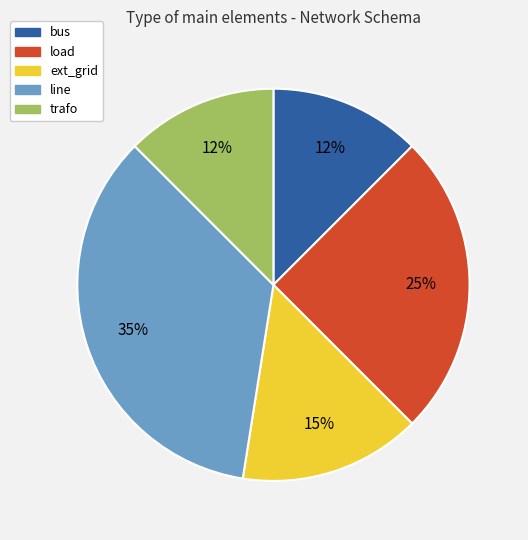

Does any single category account for the majority?

No